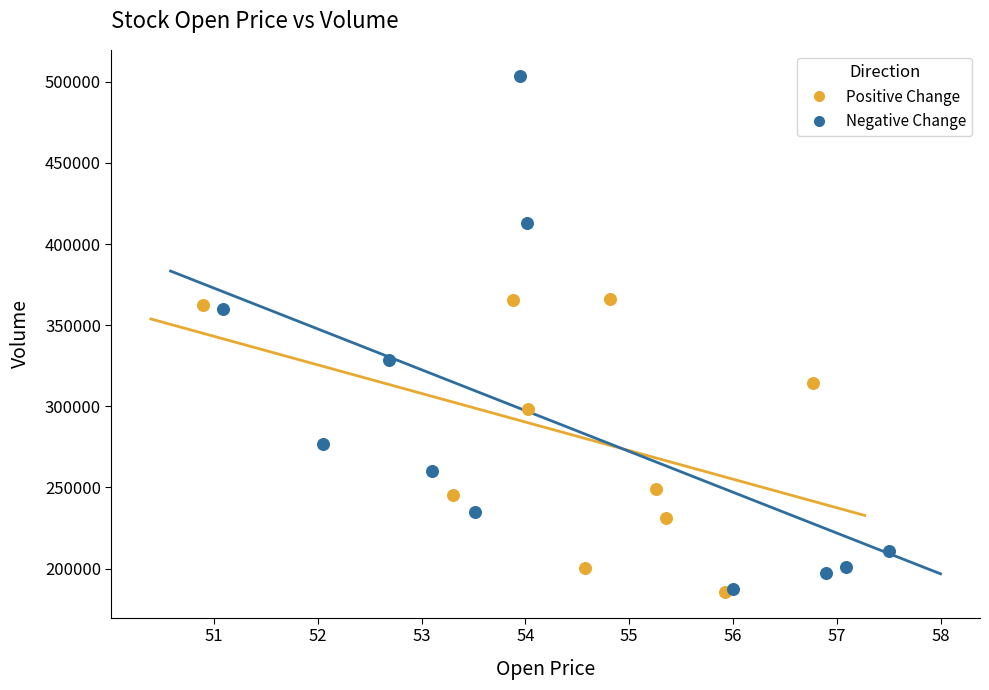

Which series reaches the maximum Y coordinate?

Negative Change